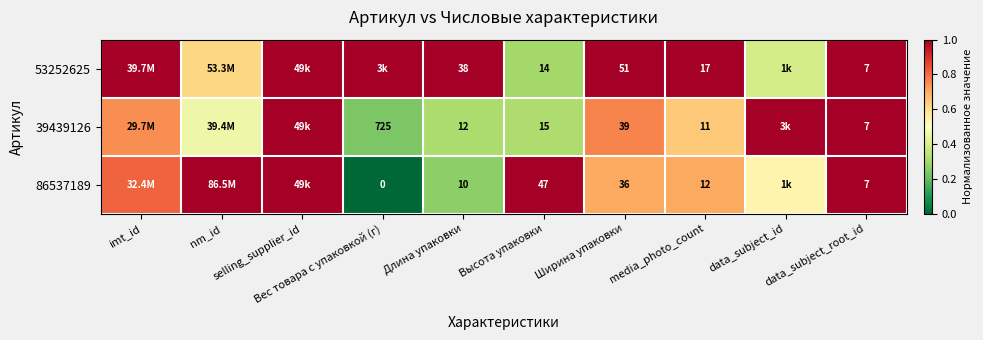

Is the value of 53252625 at Длина упаковки greater than the value of 39439126 at Вес товара с упаковкой (г)?

No